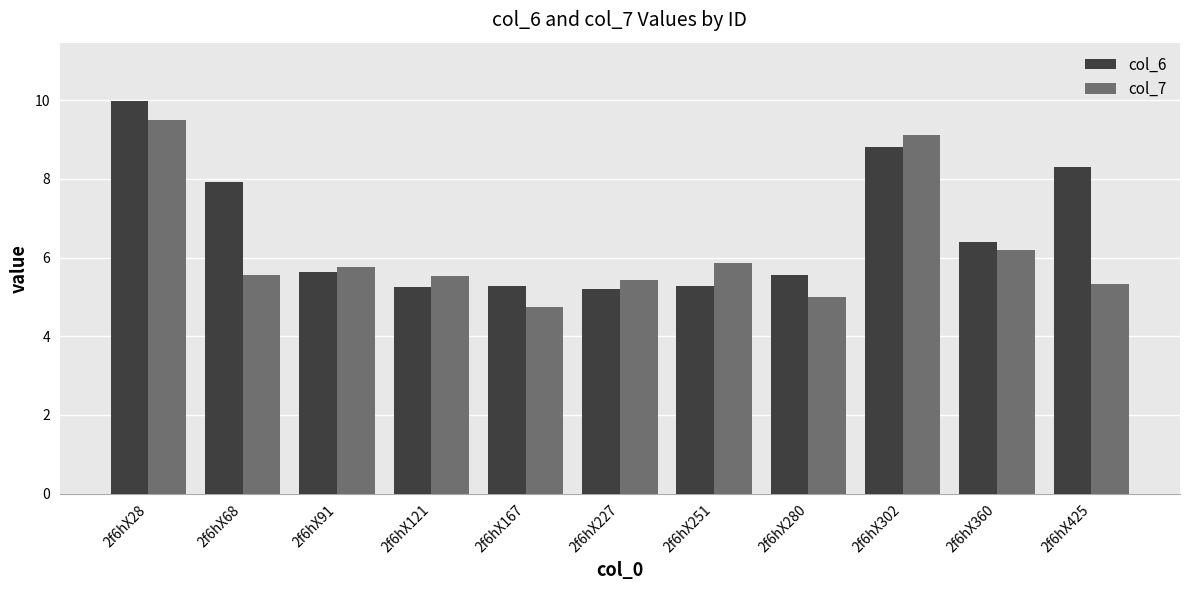

What is the difference between the second highest and minimum values in the col_6 series?

3.6